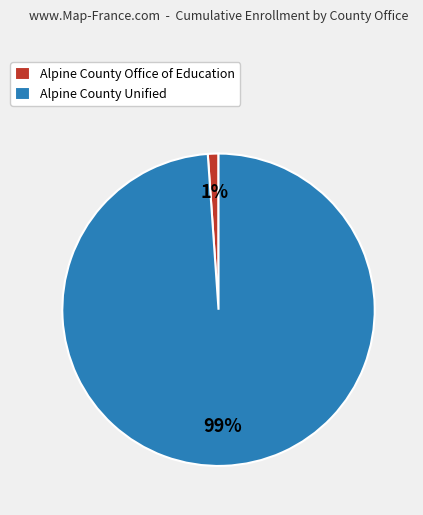

Do Alpine County Office of Education and Alpine County Unified together represent more than half of the pie?

Yes